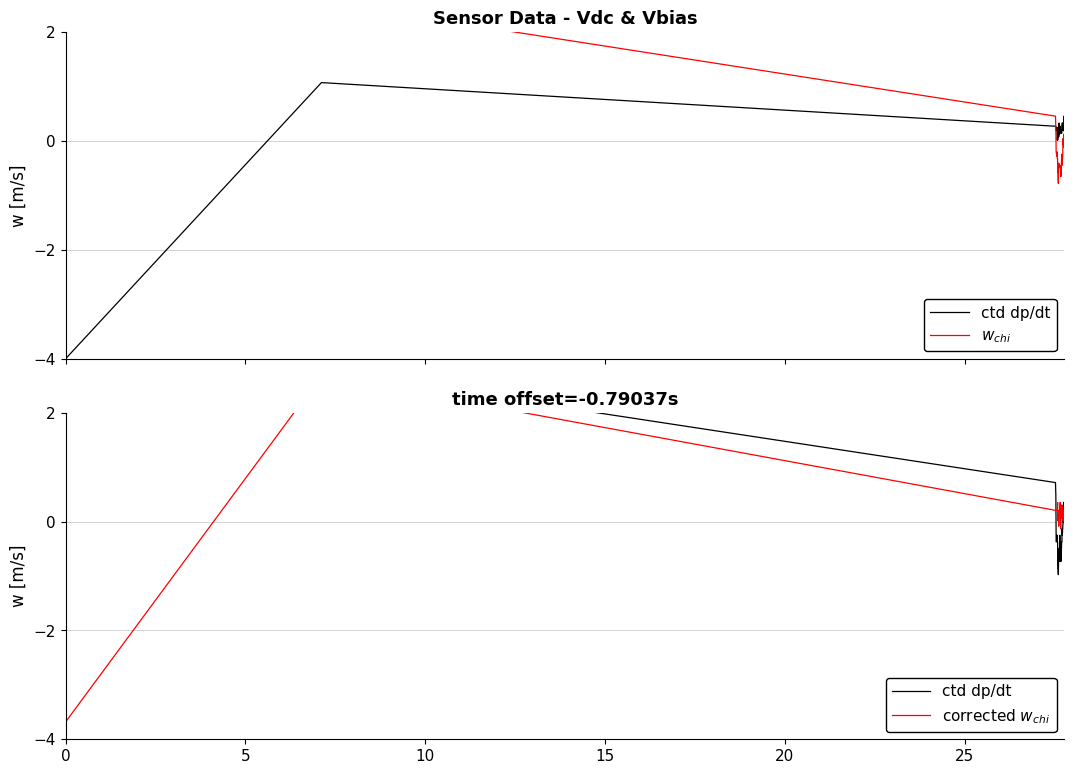

What are all the series names shown in the legend?

ctd dp/dt, $w_{chi}$, corrected $w_{chi}$